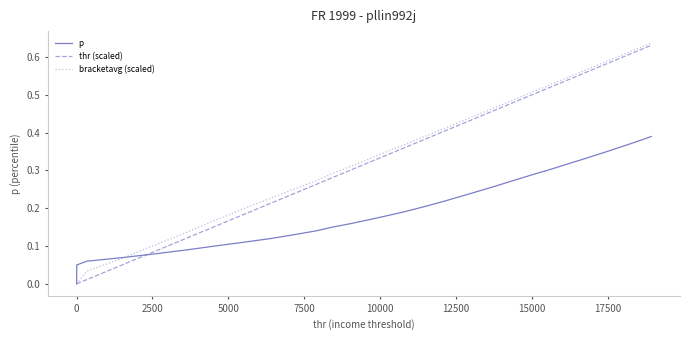

Which series has the largest range (max minus min)?

bracketavg (scaled)